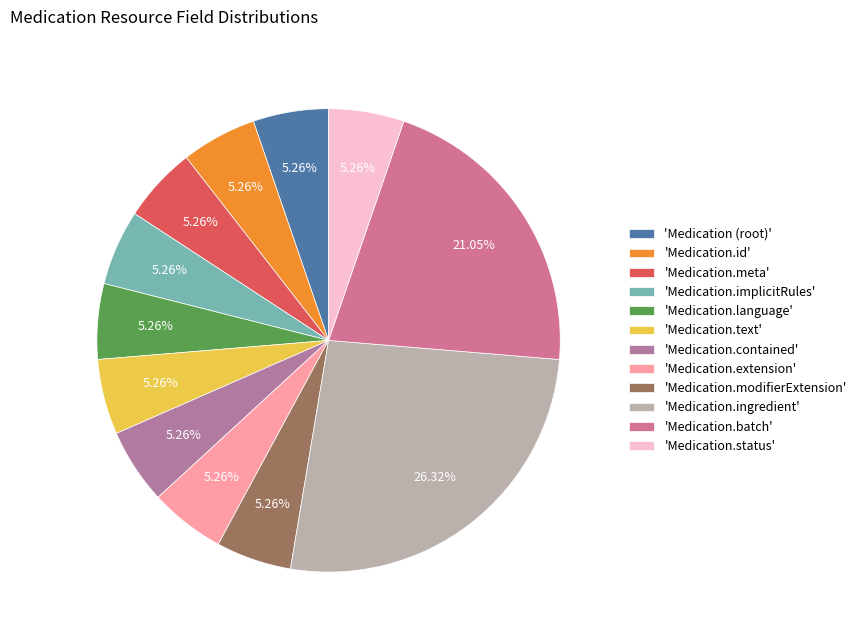

What is the largest slice in the pie chart?

'Medication.ingredient'